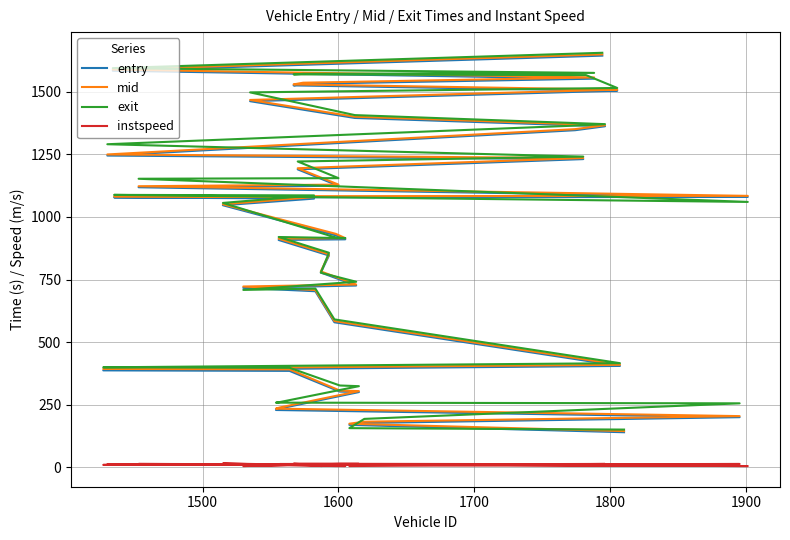

Does the chart display data point markers on the line(s)?

No